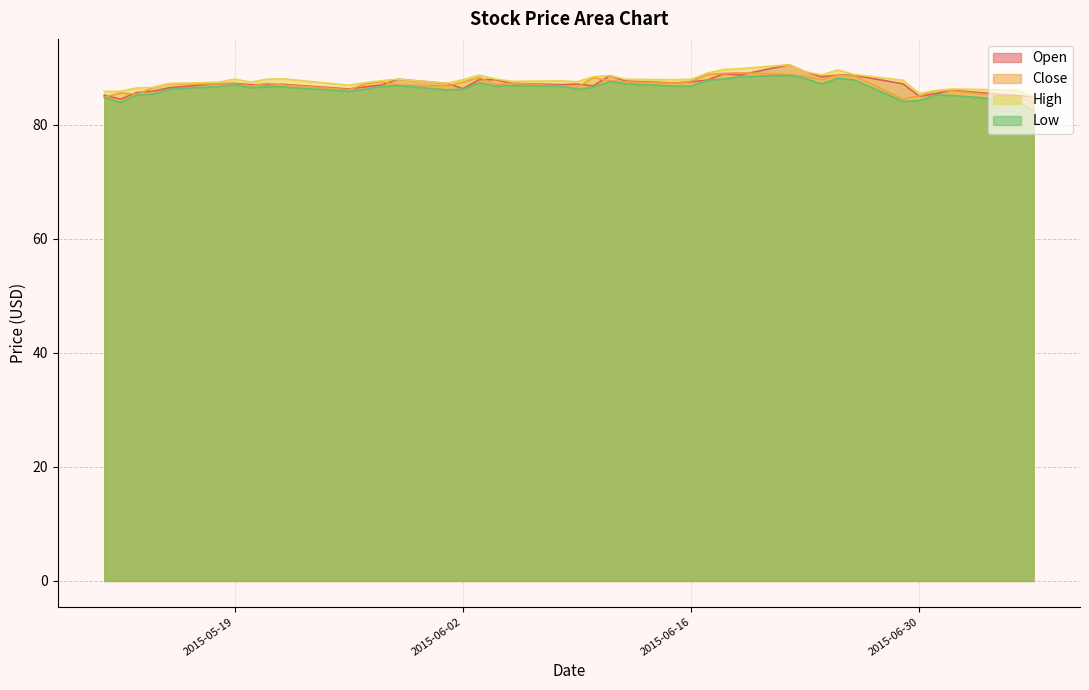

Which has a higher value, 2015-05-29 or 2015-07-01?

2015-05-29